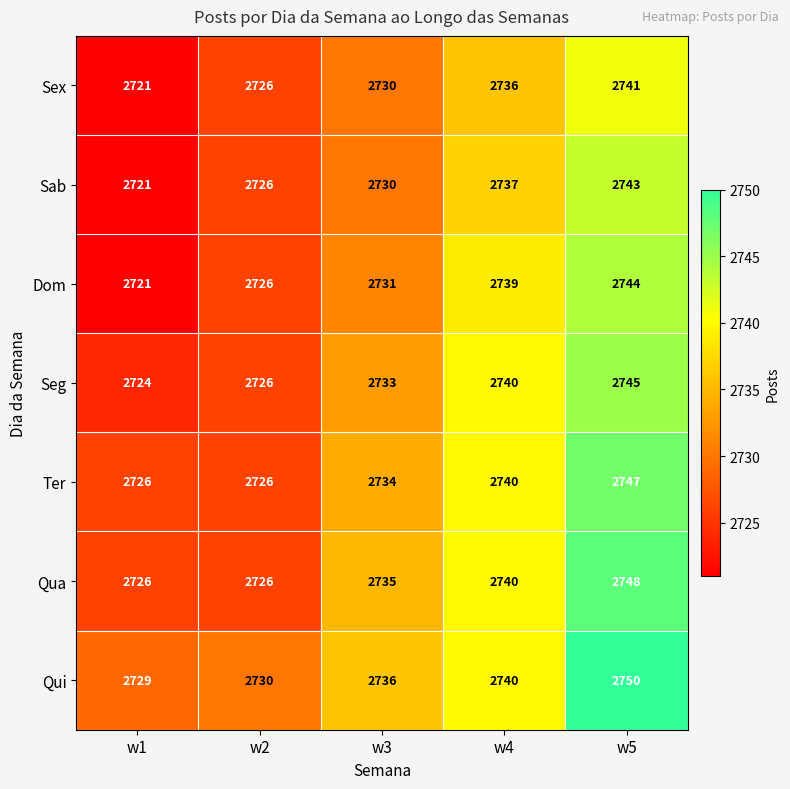

At which category is the sum across all series the highest?

w5